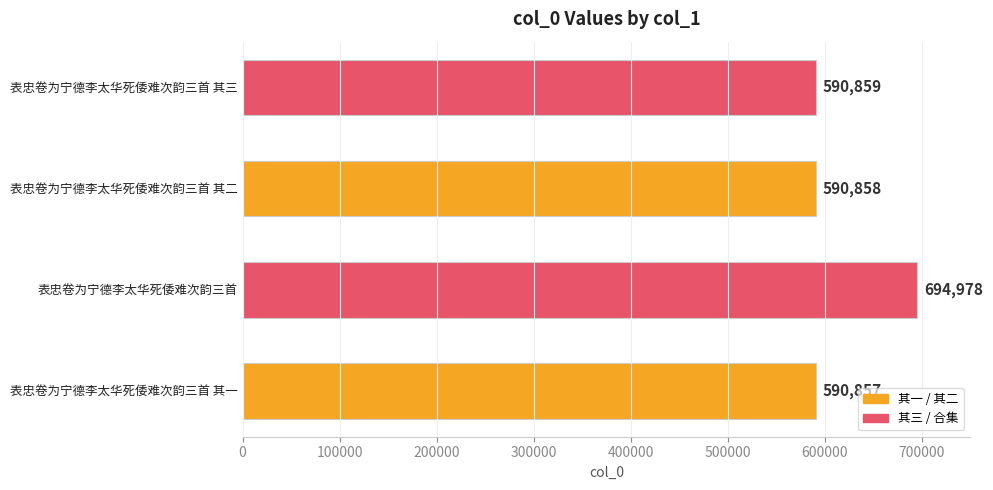

Are the bars grouped side by side (vs. stacked)?

No